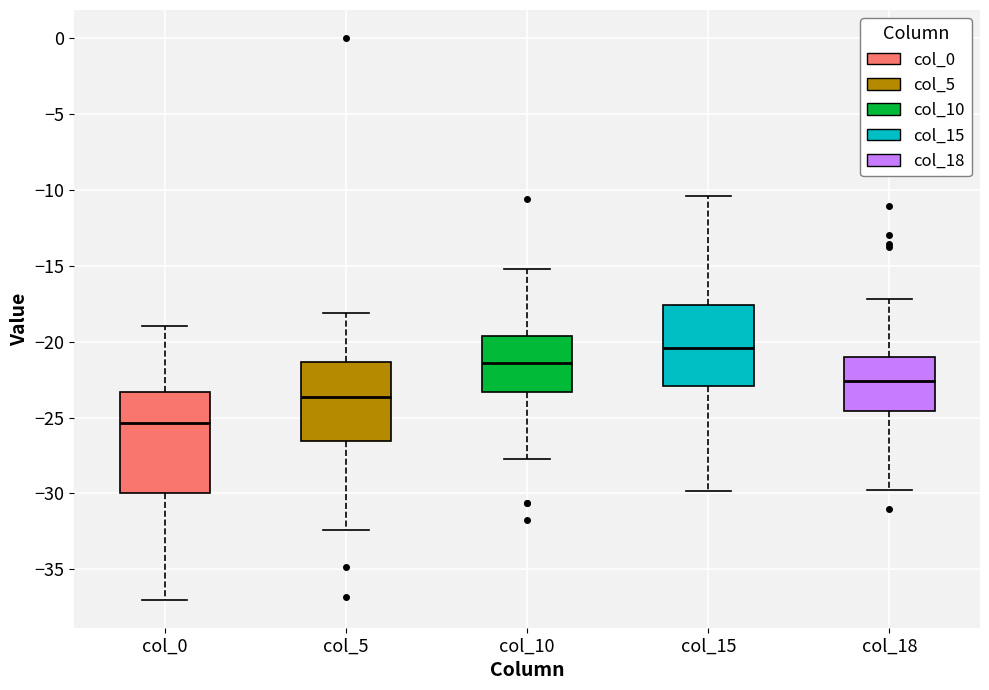

Reading left to right, transcribe this box plot: for each box, give where its median line is, the range the box spans, and where its two whiskers end, as read against the y-axis. The values are not printed on the chart, so give them approximately, as read against the axis.

col_0: median -25.5, box -30.0 to -23.5, whiskers -37.0 to -19.0
col_5: median -23.5, box -26.5 to -21.5, whiskers -32.5 to -18.0
col_10: median -21.5, box -23.5 to -19.5, whiskers -27.5 to -15.0
col_15: median -20.5, box -23.0 to -17.5, whiskers -30.0 to -10.5
col_18: median -22.5, box -24.5 to -21.0, whiskers -30.0 to -17.0